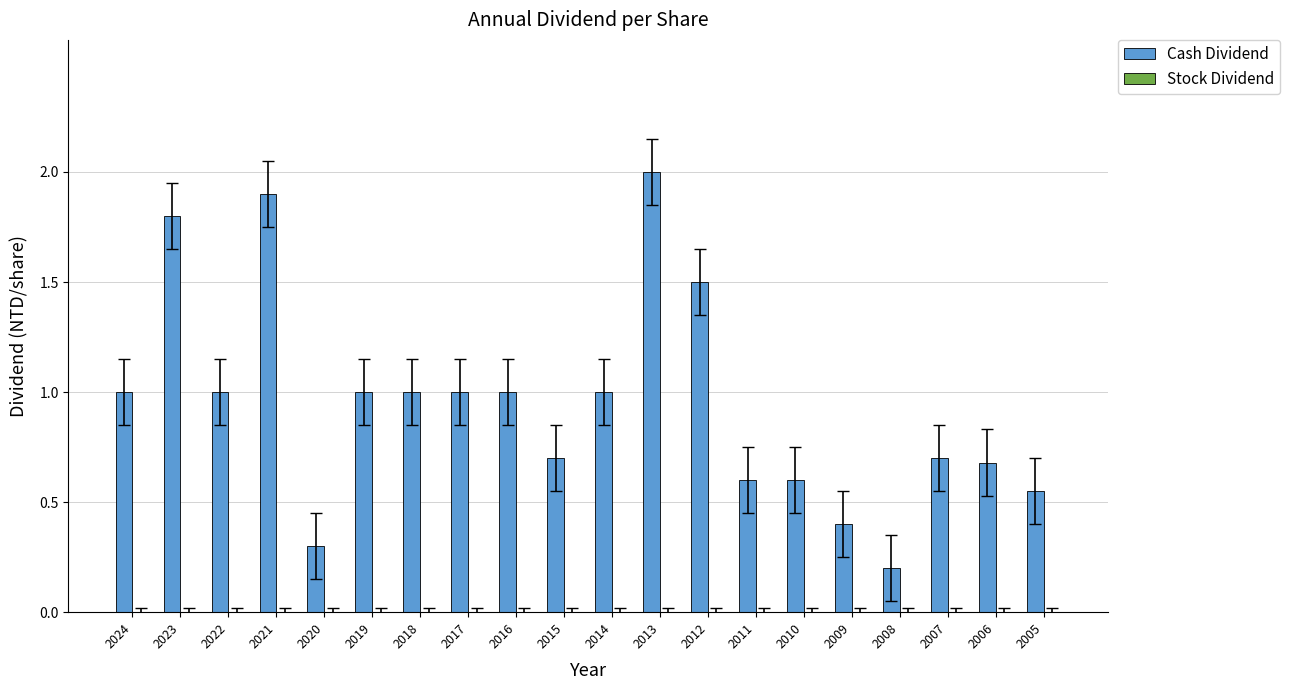

Which category has the highest value across all series?

2013